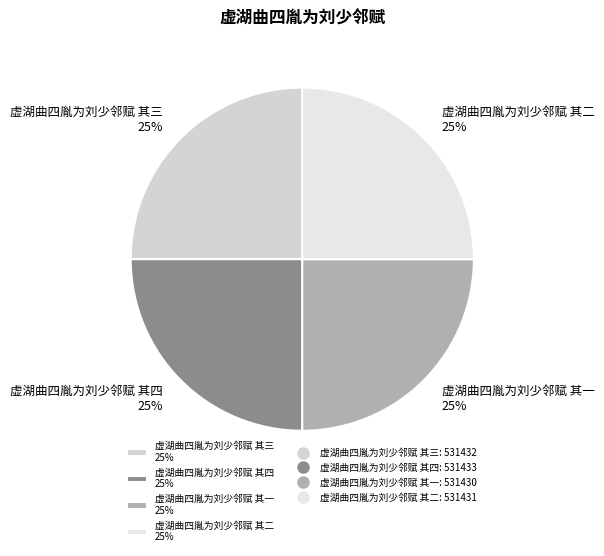

To the nearest percent, what portion does 虚湖曲四胤为刘少邻赋 其四 represent?

25%